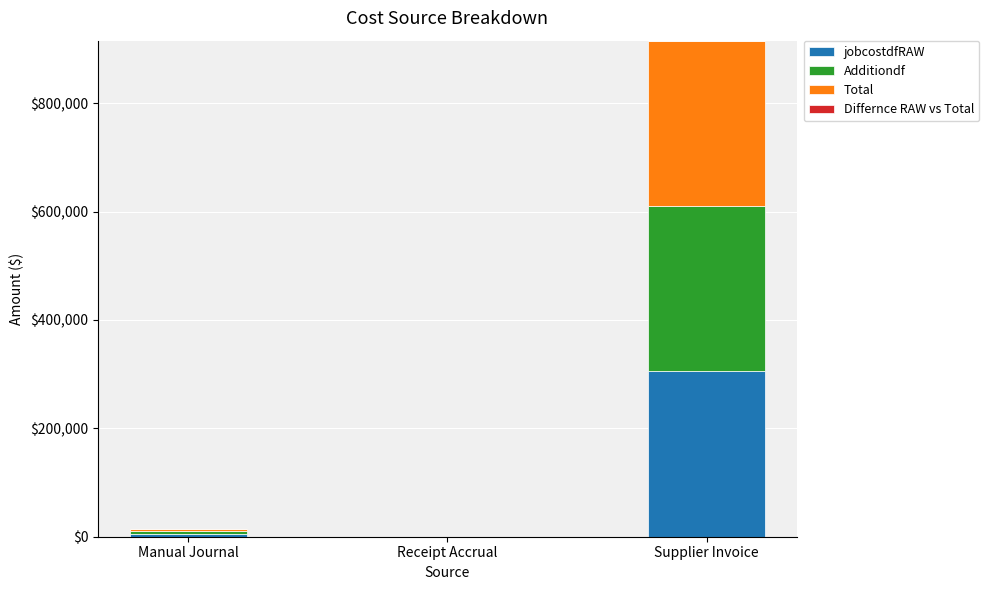

At which category is the sum across all series the highest?

Supplier Invoice